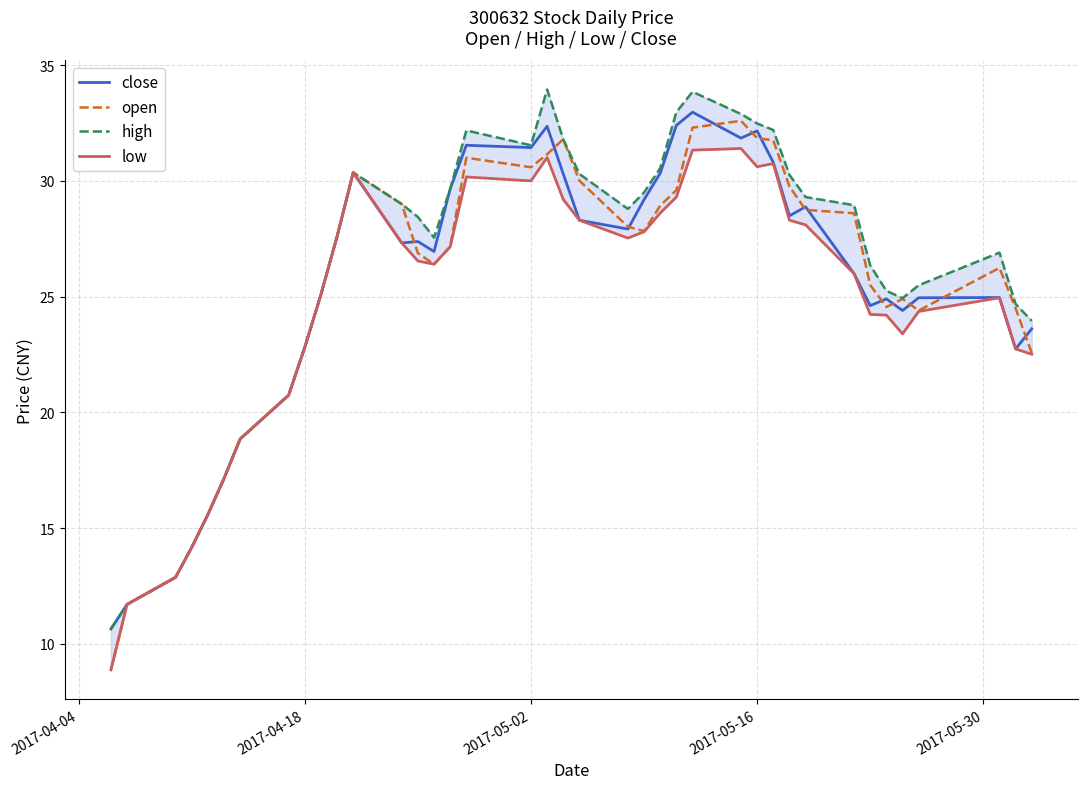

What is the minimum value shown in the chart?

8.9